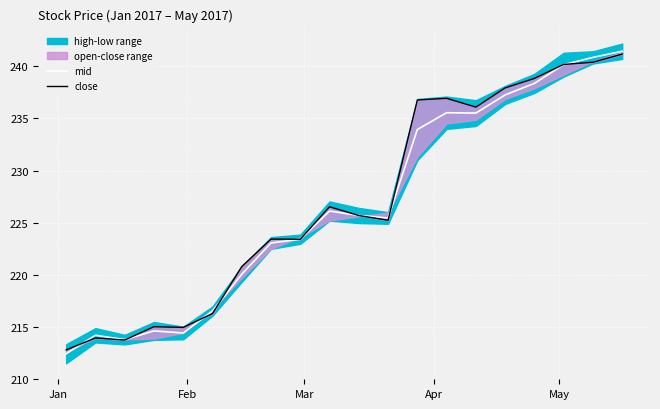

List the series in order of their overall mean, lowest first.

mid, close